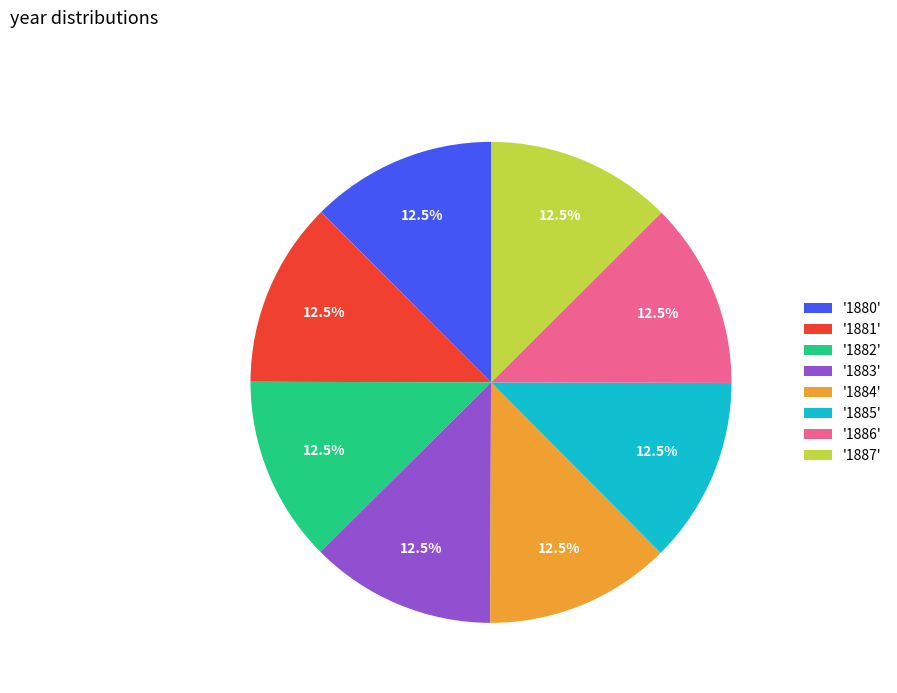

Does '1887' account for over 50% of the chart?

No